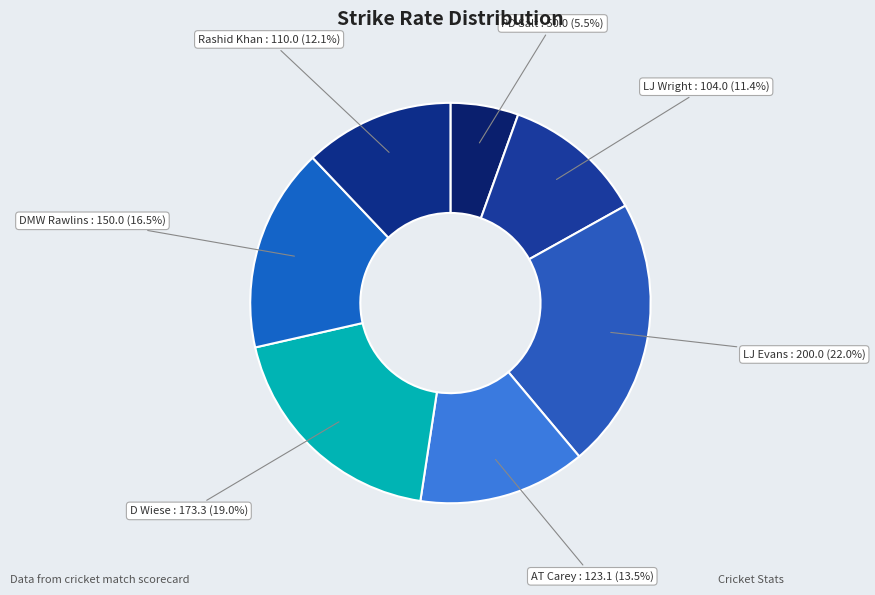

What is the smallest slice in the pie chart?

PD Salt